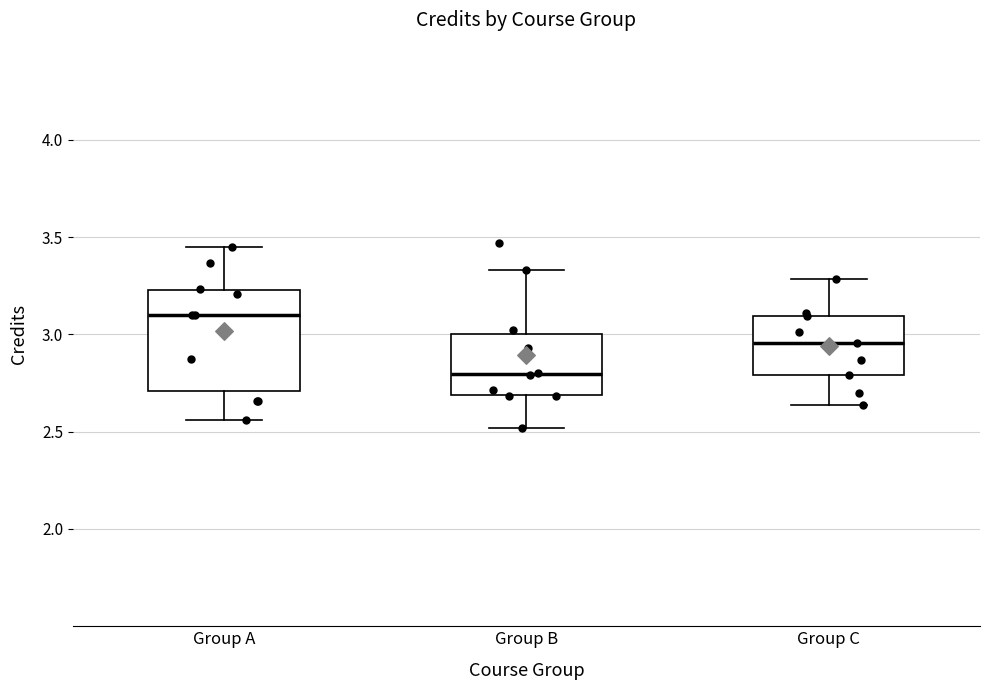

Reading left to right, transcribe this box plot: for each box, give where its median line is, the range the box spans, and where its two whiskers end, as read against the y-axis. The values are not printed on the chart, so give them approximately, as read against the axis.

Group A: median 3.10, box 2.70 to 3.25, whiskers 2.55 to 3.45
Group B: median 2.80, box 2.70 to 3.00, whiskers 2.50 to 3.35
Group C: median 2.95, box 2.80 to 3.10, whiskers 2.65 to 3.30